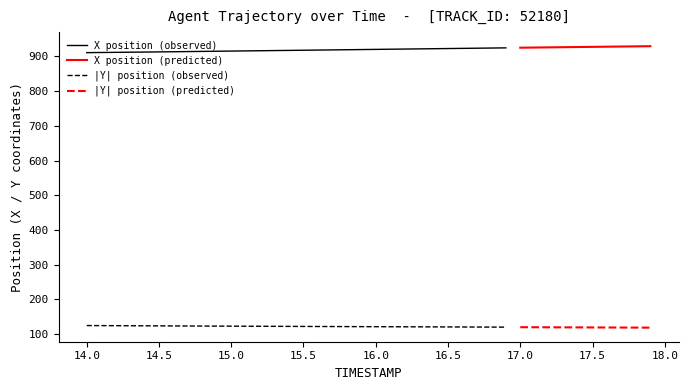

What is the value of the X point at the 33rd from the left?

926.3